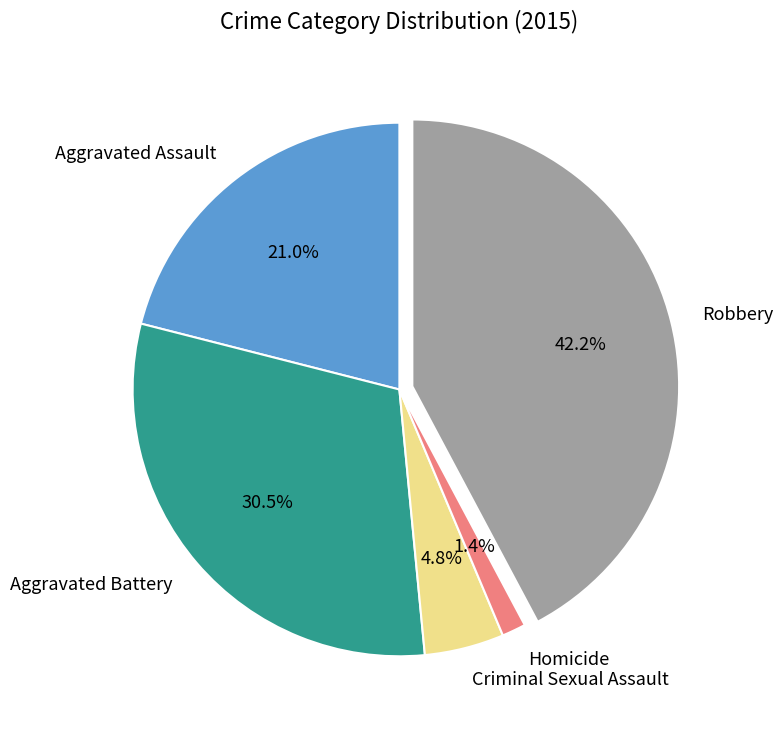

Combined, do Homicide and Aggravated Battery account for over 50%?

No